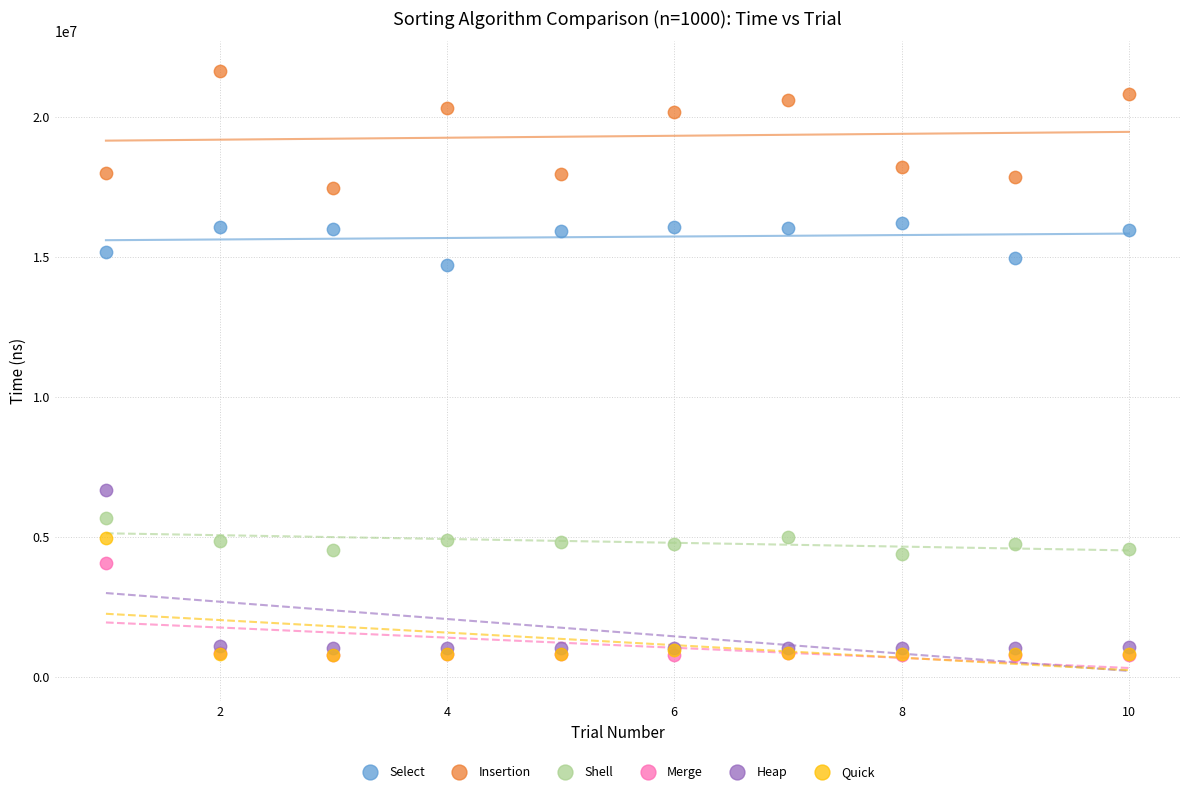

In the Quick series, what Y value is closest to 2875568?

956264